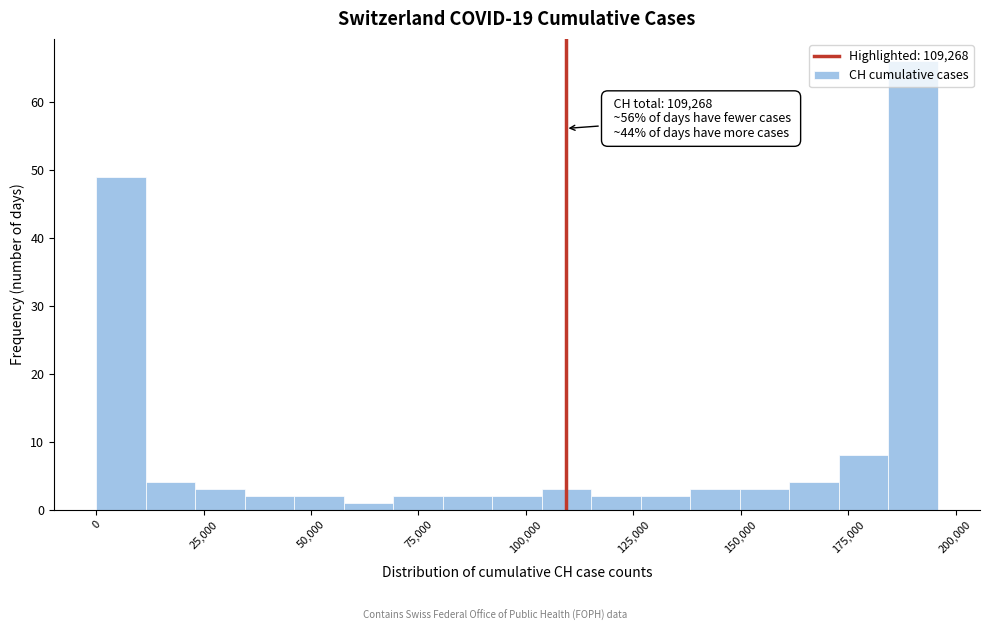

Around what value on the x-axis is the tallest bar? Give the approximate position of its centre, as read against the axis.

190000